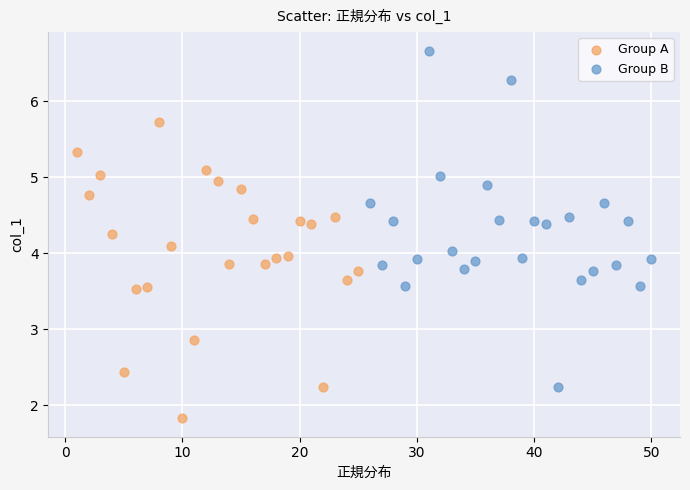

Which series has the largest Y range (max minus min)?

Group B